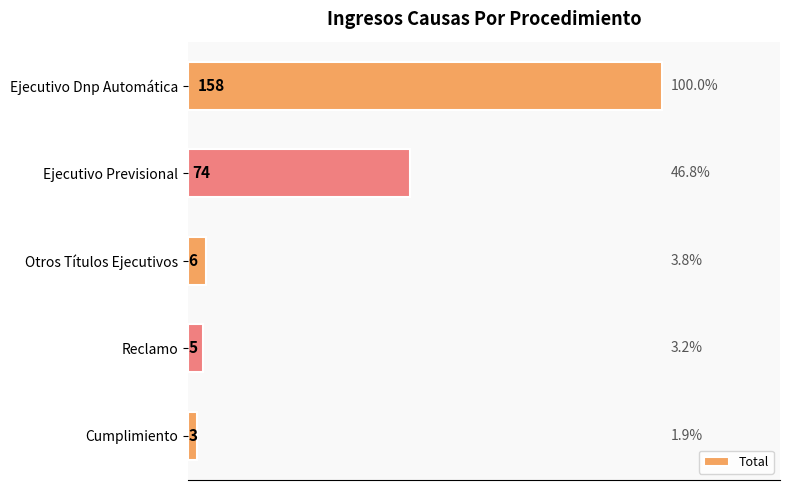

What is the ratio of the value at Cumplimiento to the value at Reclamo?

0.6